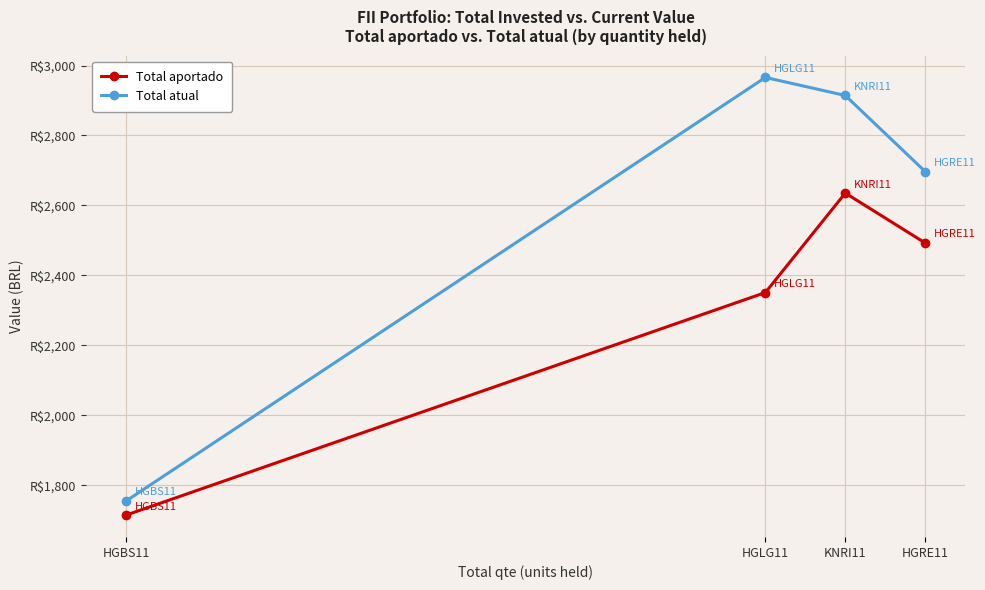

Is the value of Total aportado at KNRI11 greater than the value of Total atual at HGBS11?

Yes